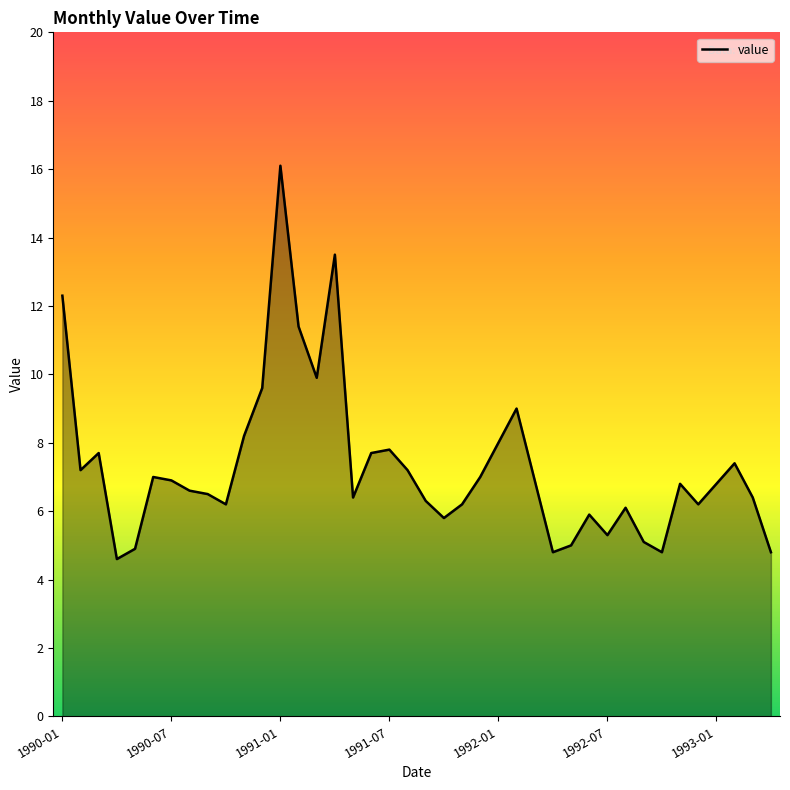

True or false: the data shows 2.1 at 1990-11.

False